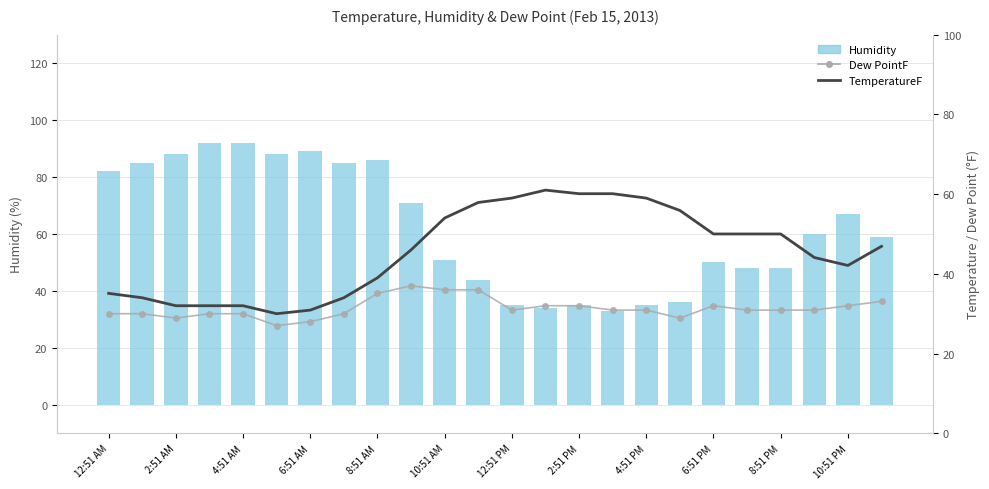

What is the minimum value shown in the chart?

27.0